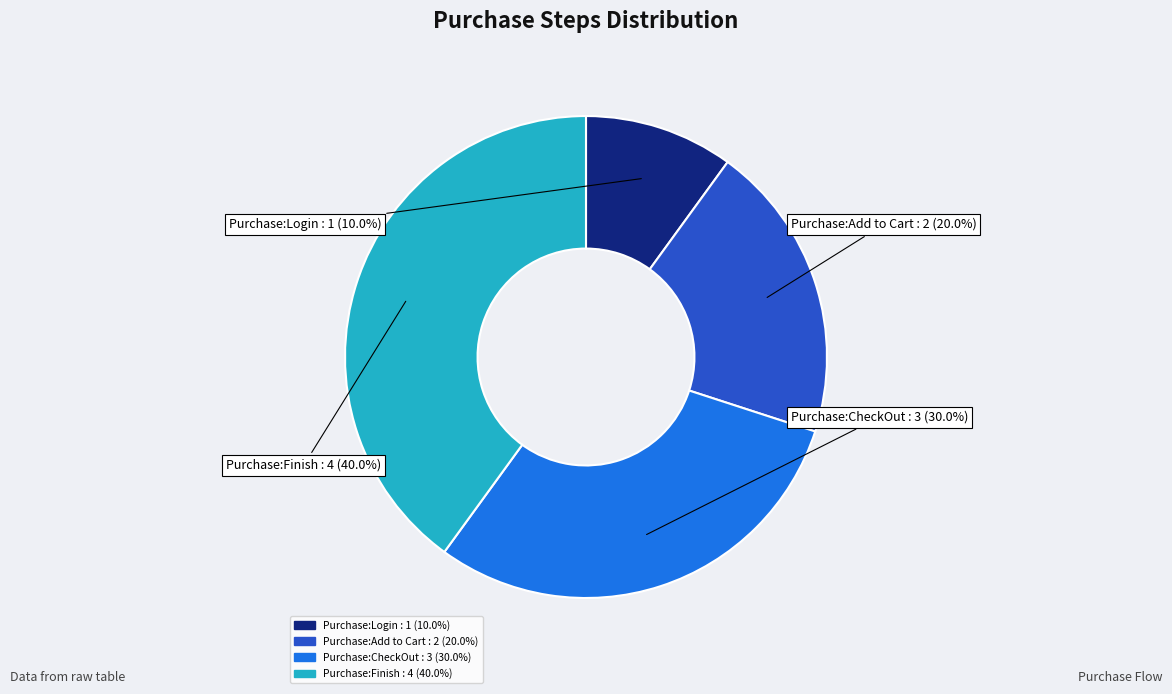

How much of the chart is everything except Purchase:Add to Cart?

80.0%